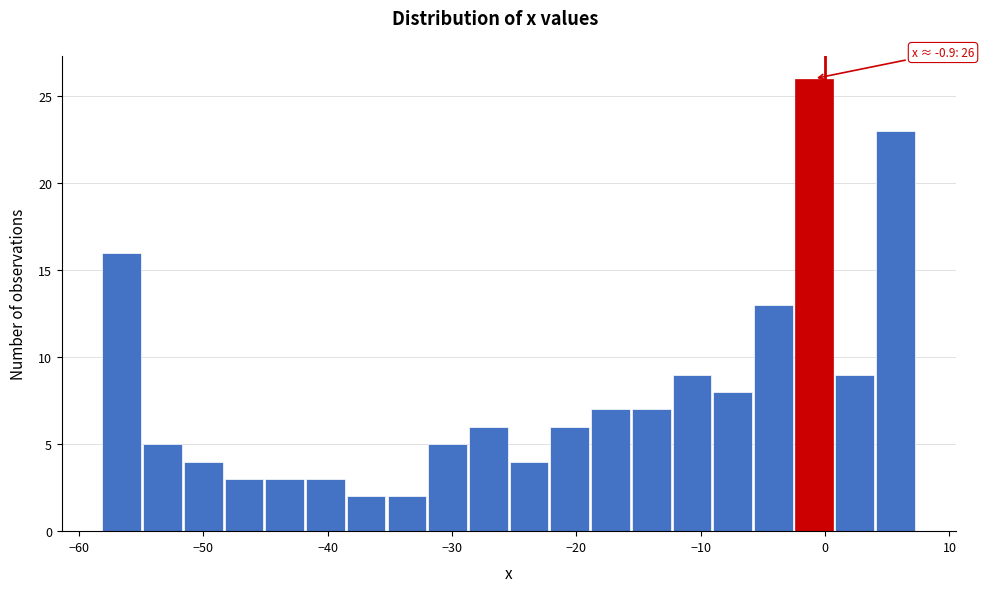

Read against the x-axis, roughly where is the centre of the tallest bar?

-1